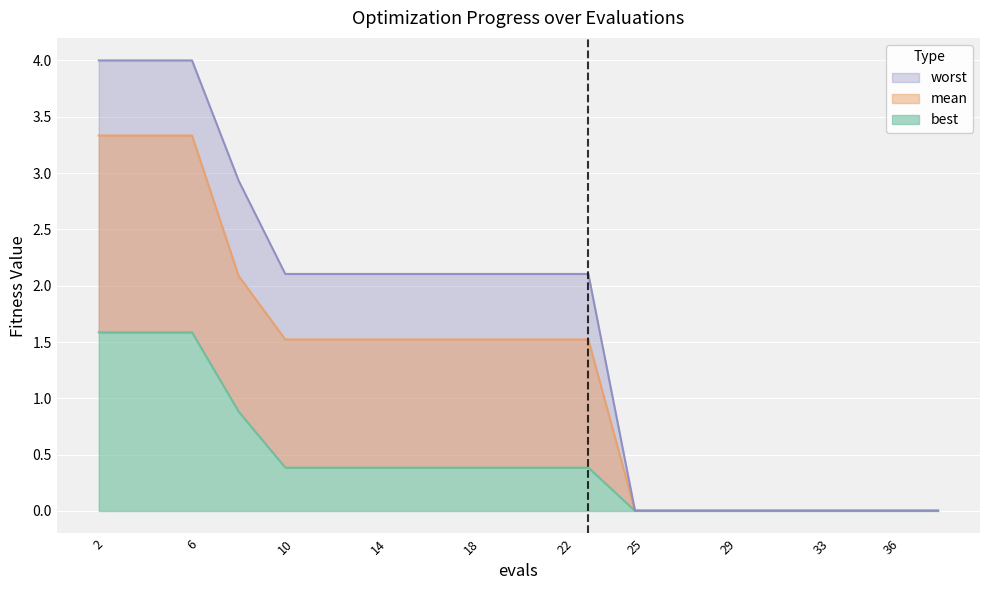

What is the value of the best point at the 4th from the left?

0.9